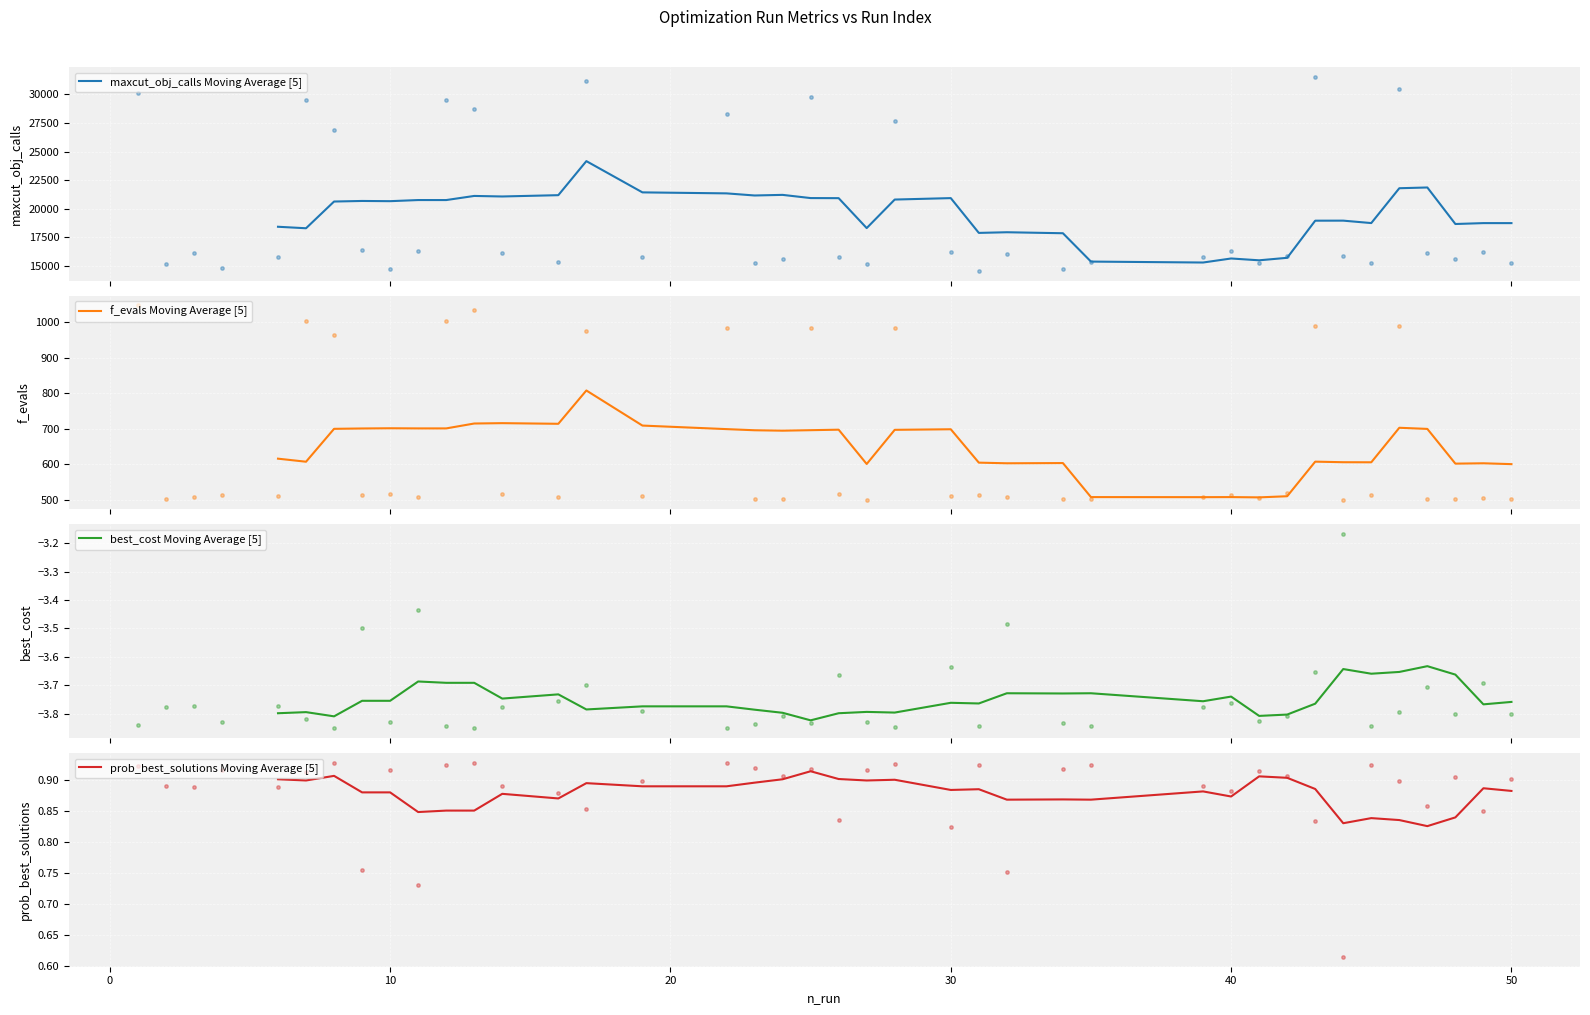

What is the highest value of the f_evals Moving Average [5] series?

808.4